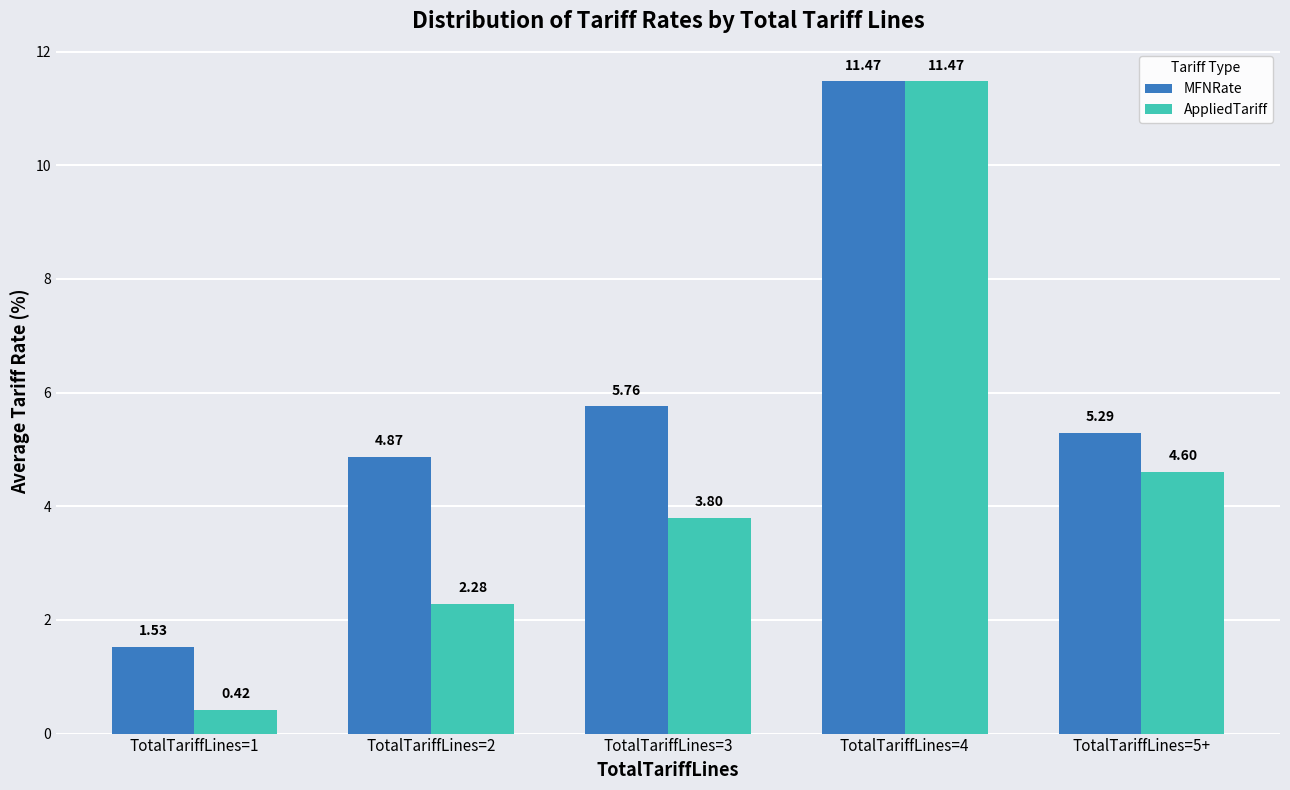

What is the spread (max minus min) of values at TotalTariffLines=2?

2.6